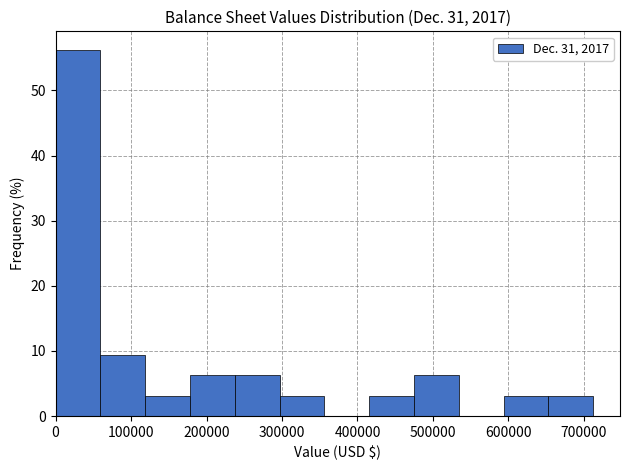

Which range on the x-axis has the tallest bar?

0 to 60000